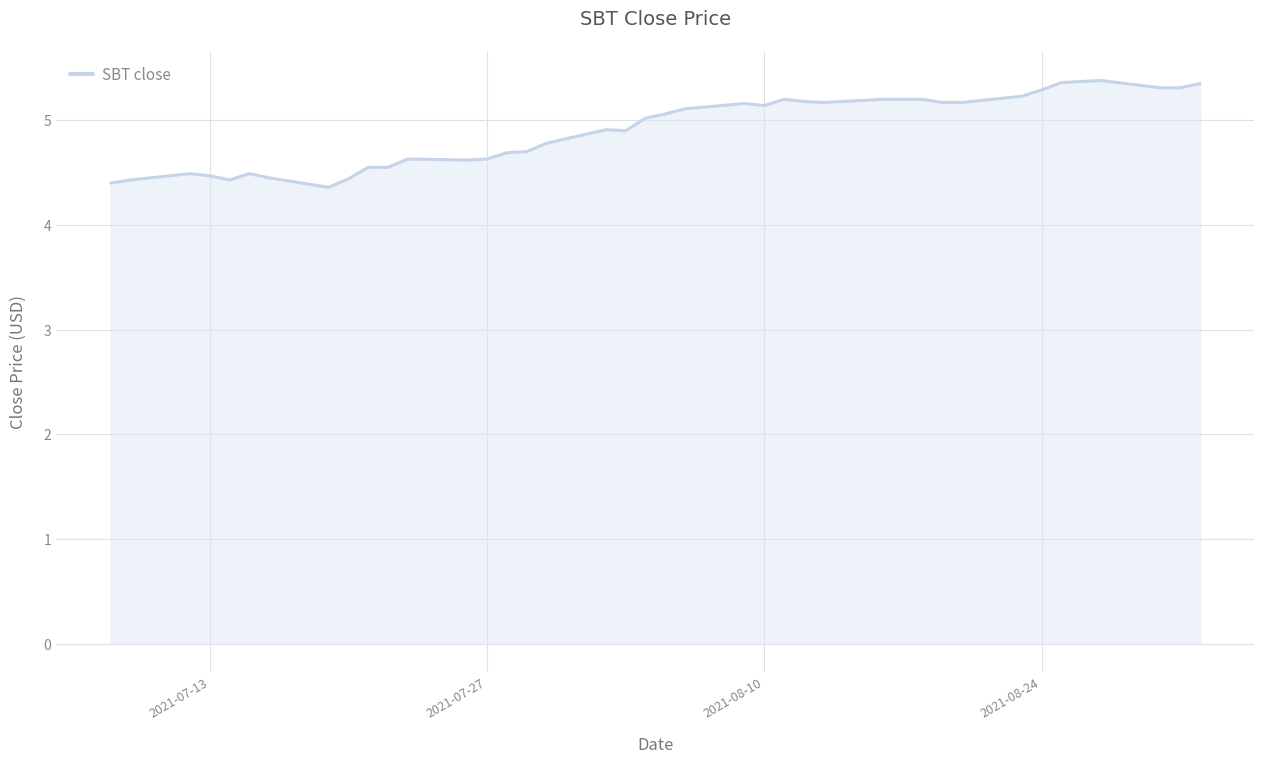

What is the smallest value displayed?

4.4